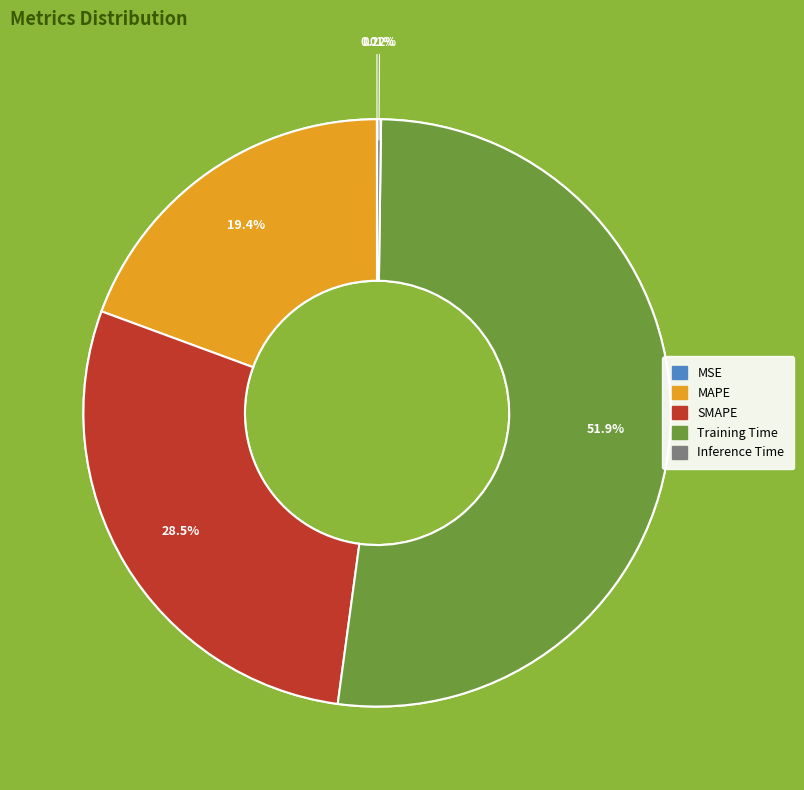

How many slices are in this pie chart?

5